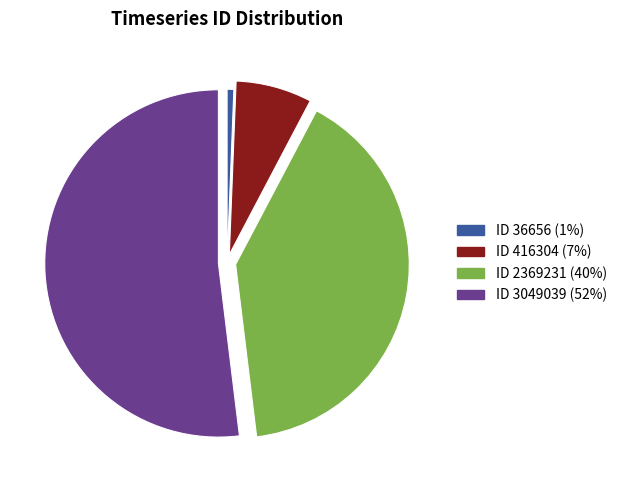

Approximately how many times larger is the value at ID 2369231 (40%) compared to ID 416304 (7%)?

5.7